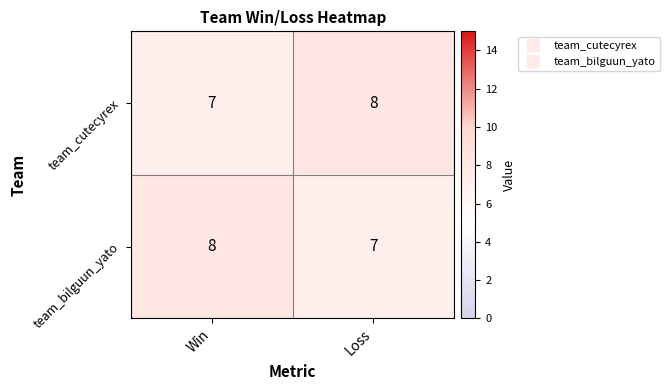

What is the total value across all series at Loss?

15